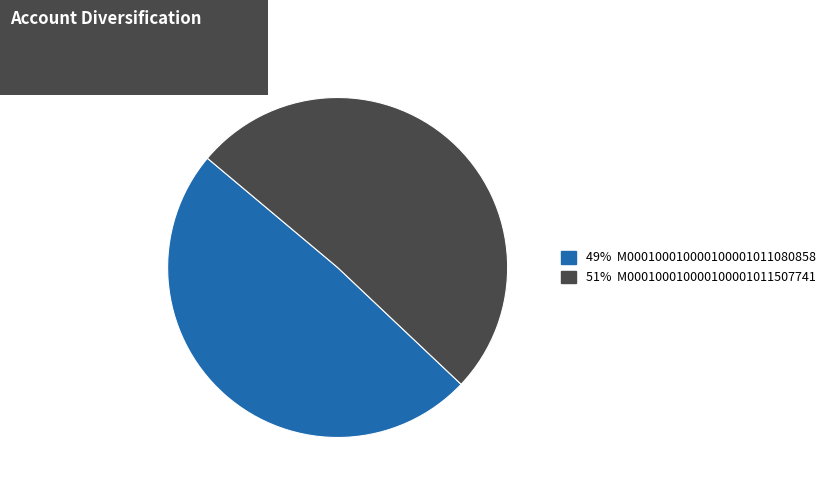

Does any single category account for the majority?

Yes